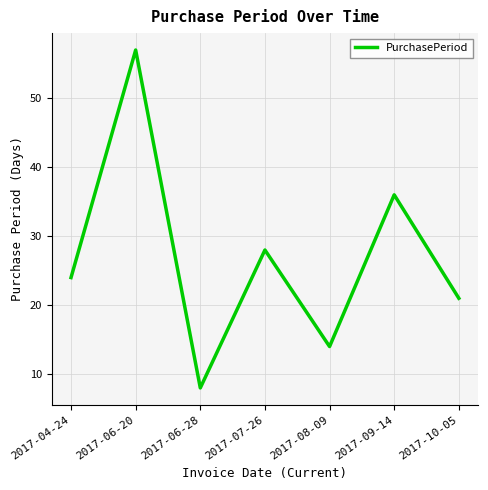

How many values are below 24?

3